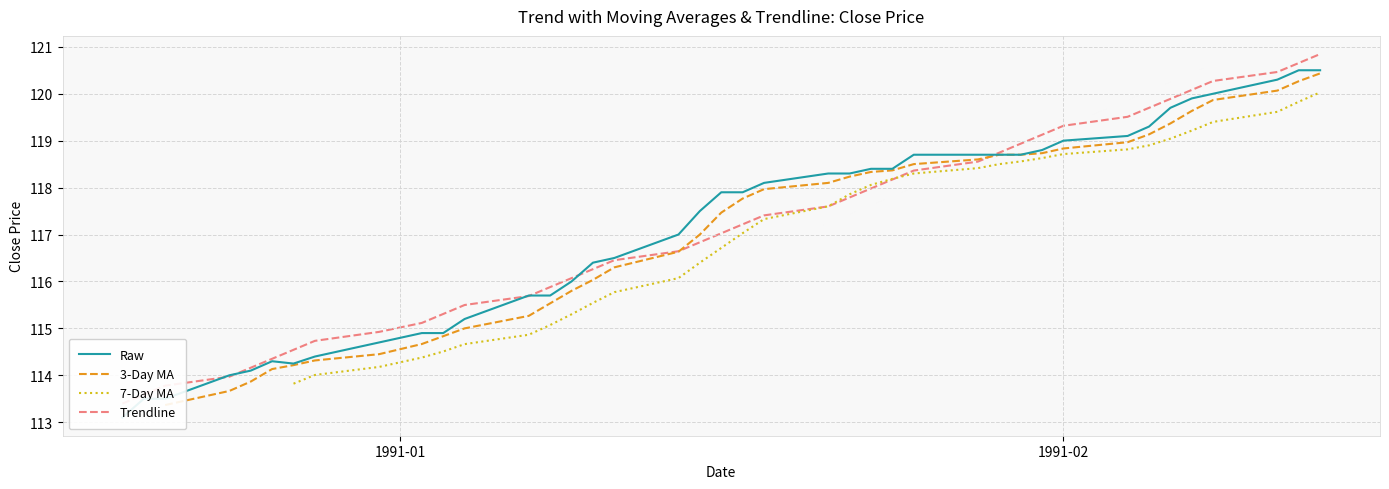

True or false: Trendline and Raw cross at least once.

True